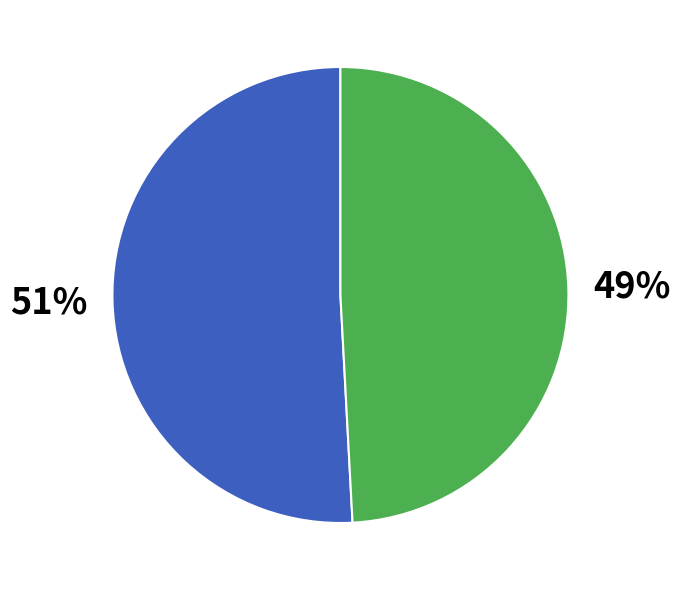

Is there a majority slice in this chart?

Yes